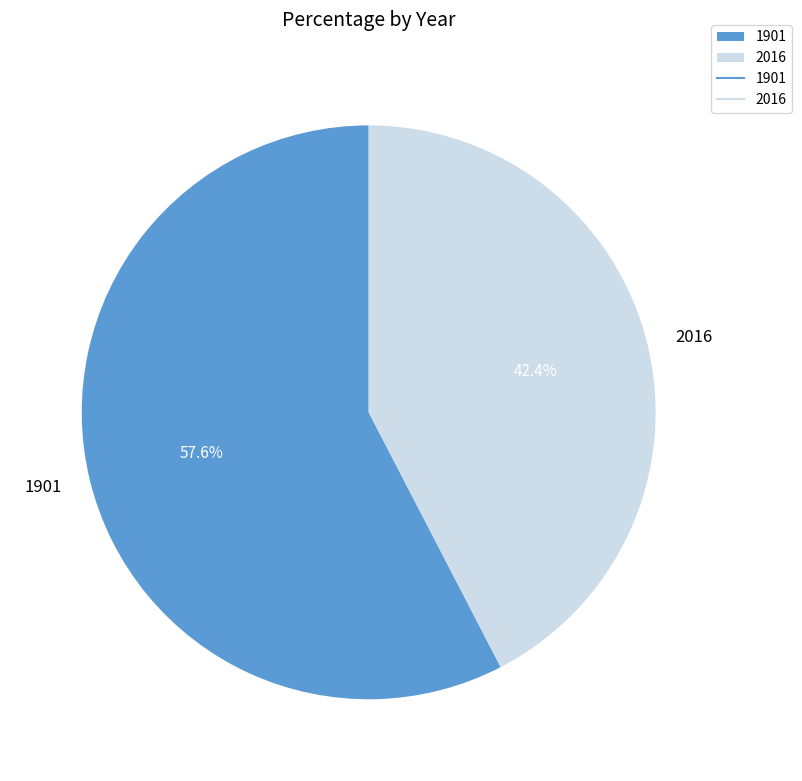

How many segments does this pie chart have?

2